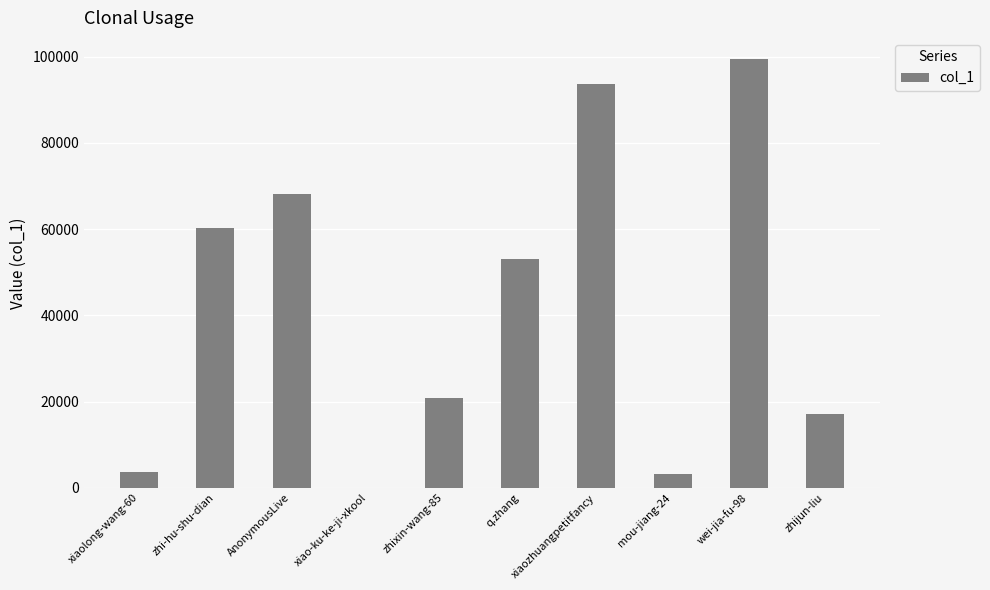

Is it true that the value at zhixin-wang-85 is 11006?

False